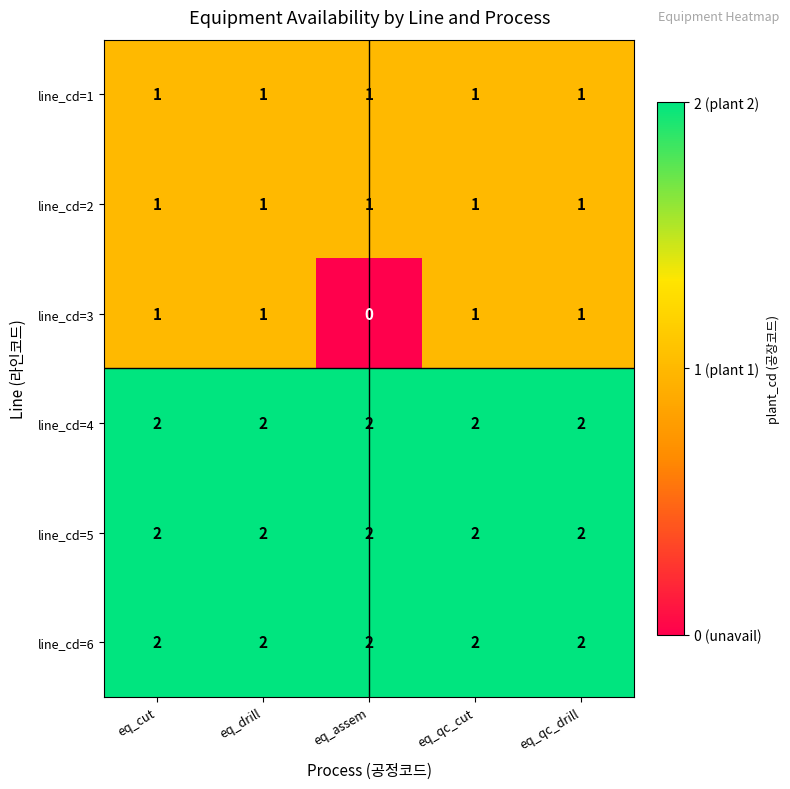

At which category does the chart reach its minimum across all series?

eq_assem